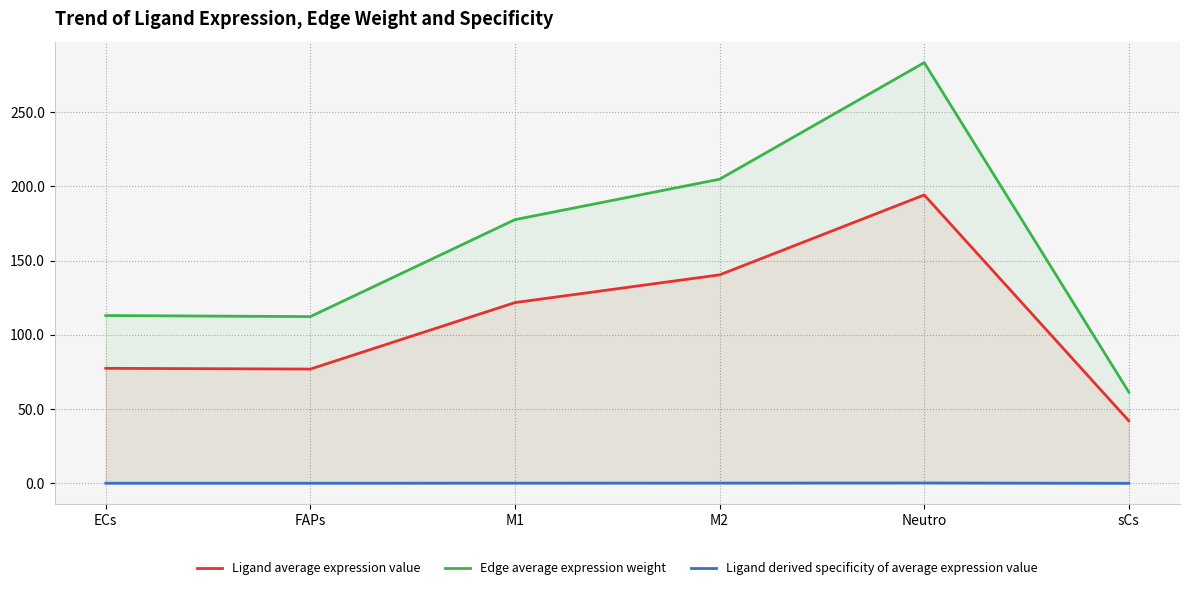

True or false: Ligand average expression value has a value of 77.5 at ECs.

True